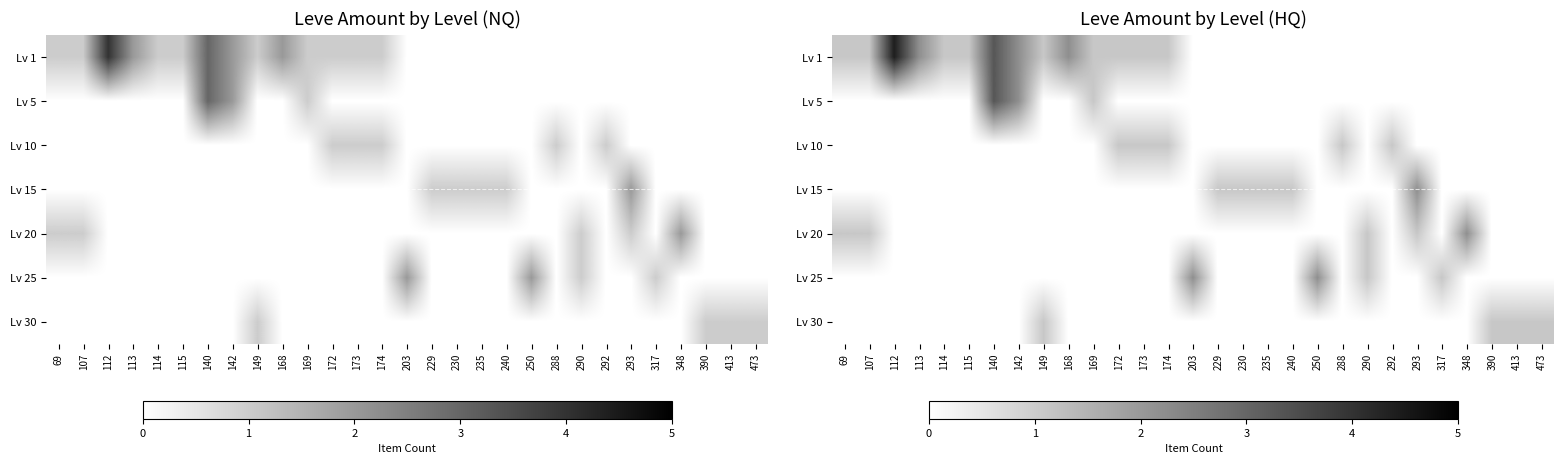

List the labels in order of Lv 5 value, smallest first.

69, 107, 112, 113, 114, 115, 149, 168, 172, 173, 174, 203, 229, 230, 235, 240, 250, 288, 290, 292, 293, 317, 348, 390, 413, 473, 169, 142, 140